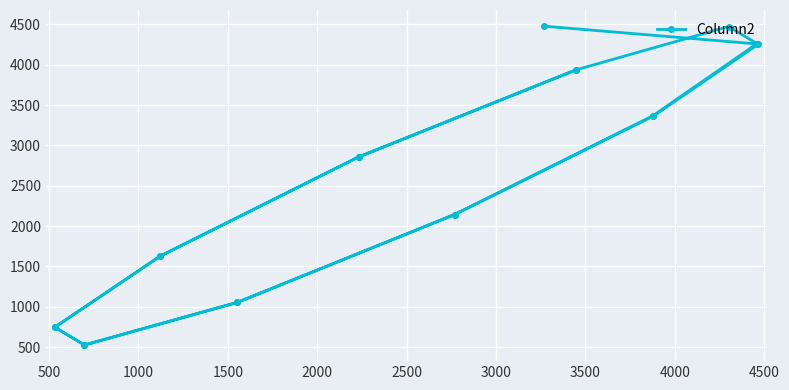

How many lines are shown in the chart?

1